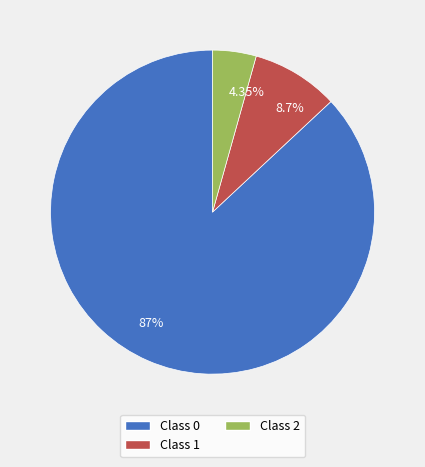

Is the sum of 87% and 4.35% greater than half?

Yes